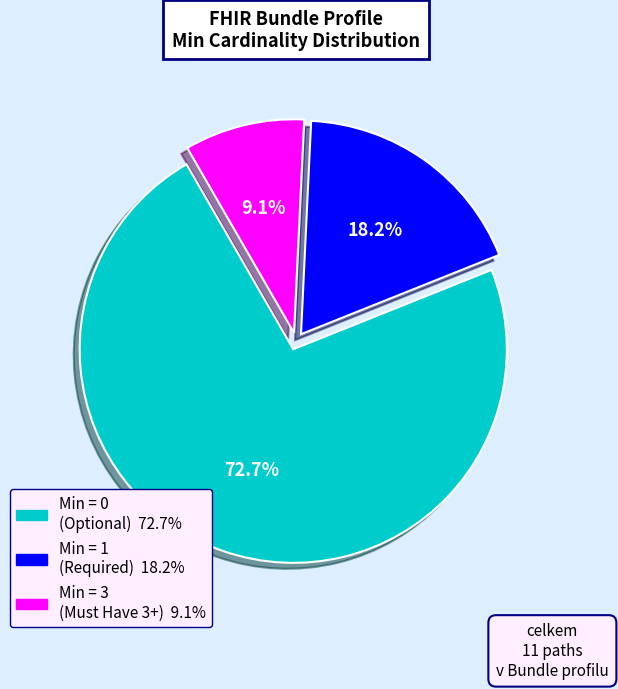

Is there any slice that represents more than half of the pie?

Yes